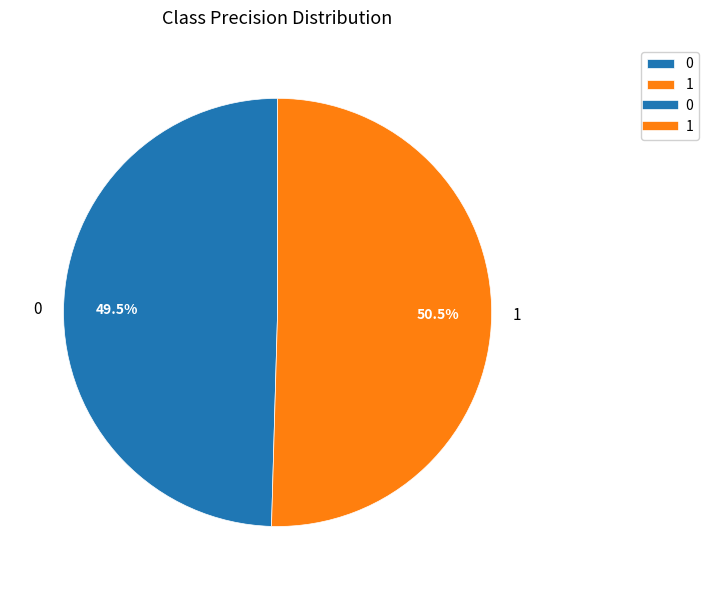

Which slice is the largest?

1